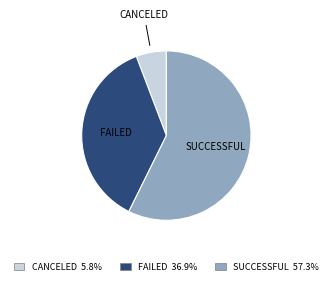

Is there any slice that represents more than half of the pie?

Yes